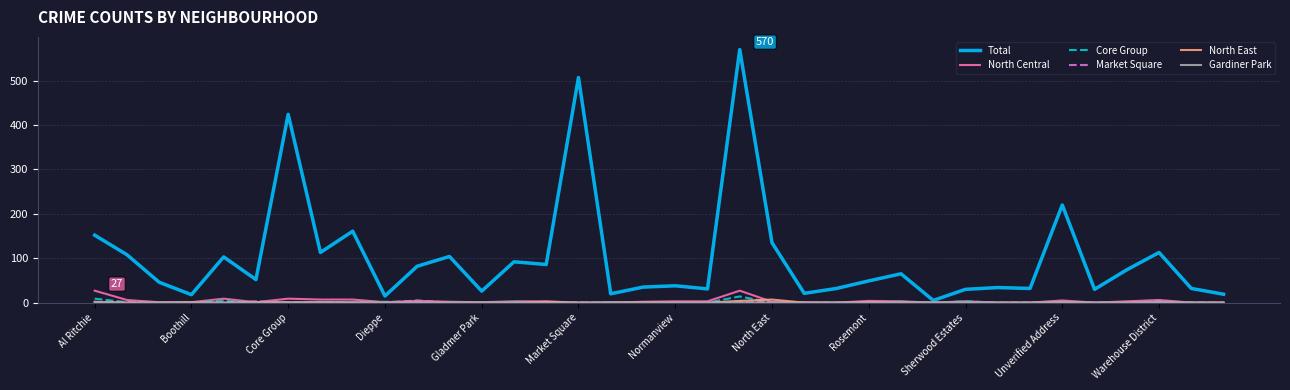

Which series has the largest total across all categories?

Total